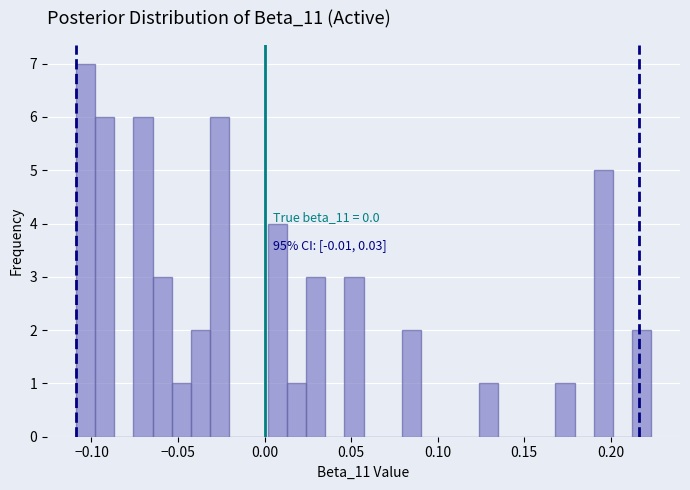

Read against the x-axis, roughly where is the centre of the tallest bar?

-0.105